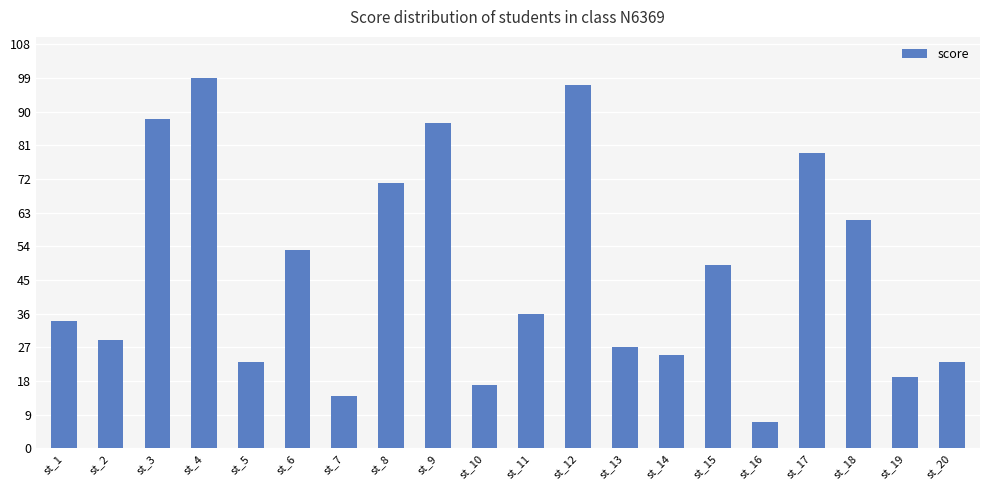

Which category has the lowest value across all series?

st_16